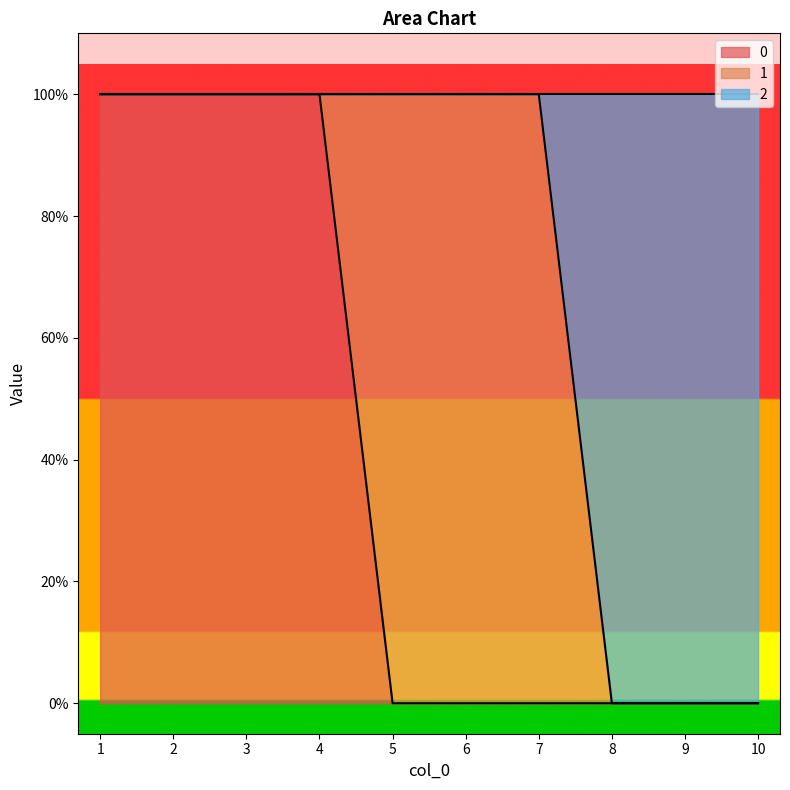

The 0 series shows 0 at 9. True or false?

True